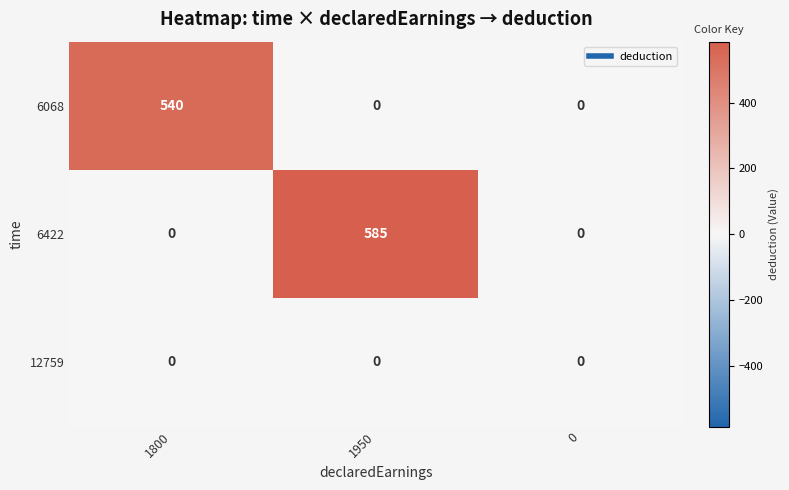

Is it true that 6068 equals 540 at 1800?

True